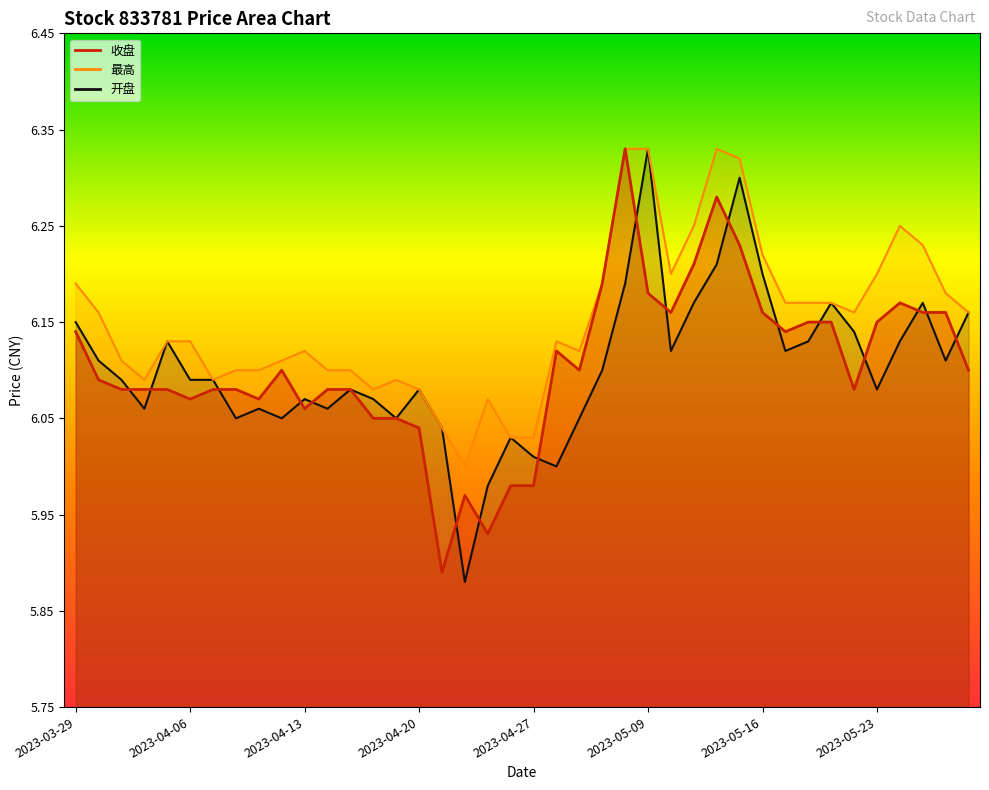

The value of 收盘 at 2023-05-16 is 6.2. True or false?

True